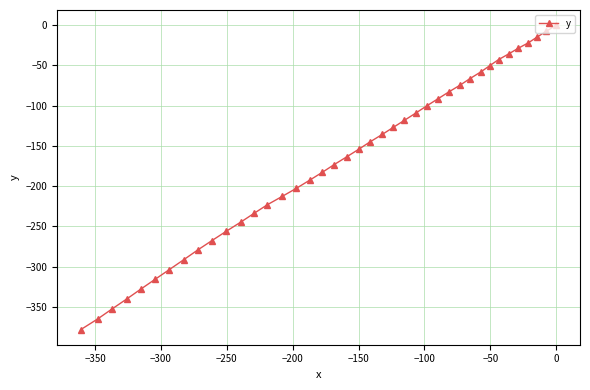

Count the number of values greater than -154.

19